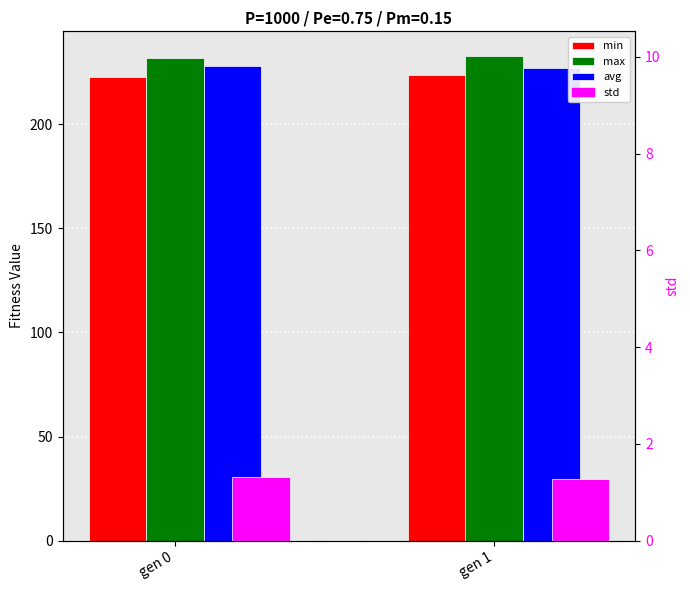

Between gen 0 and gen 1, which series saw the biggest shift?

max